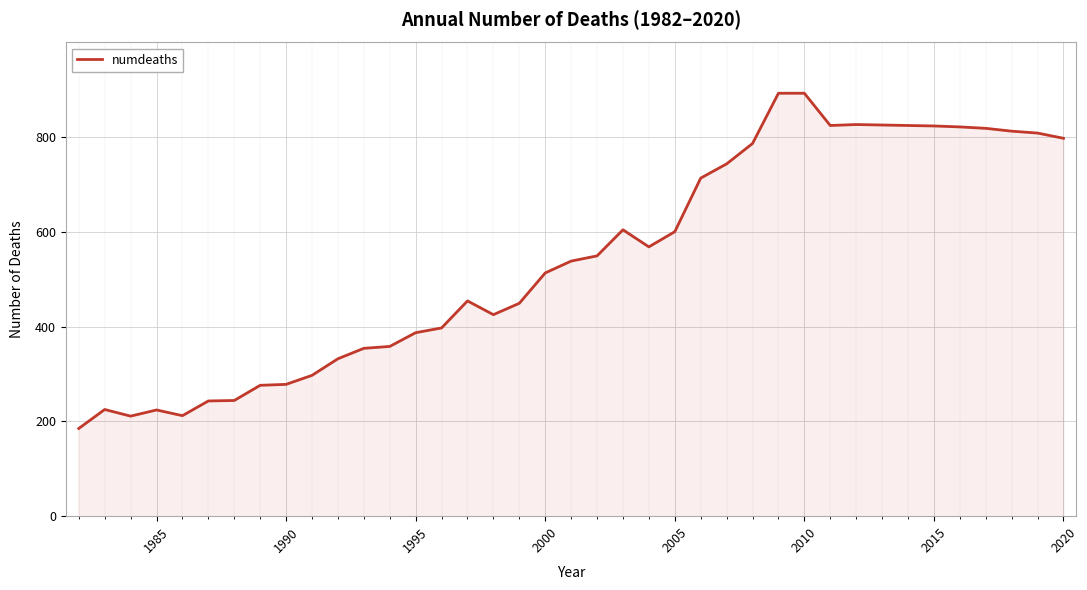

What is the minimum value shown in the chart?

185